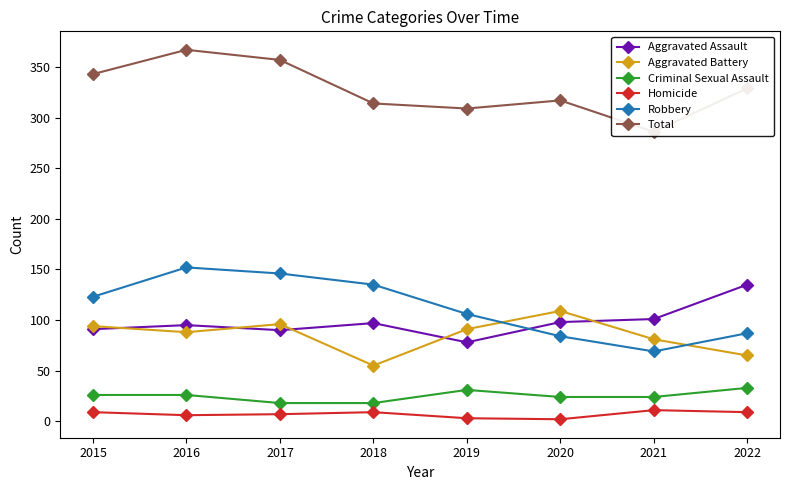

What is the smallest value displayed?

2